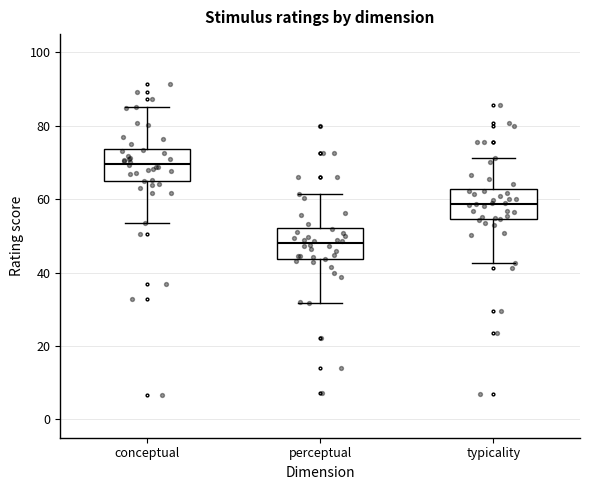

Where is the lower edge of the box for conceptual on the y-axis? The values are not printed on the chart, so give them approximately, as read against the axis.

64